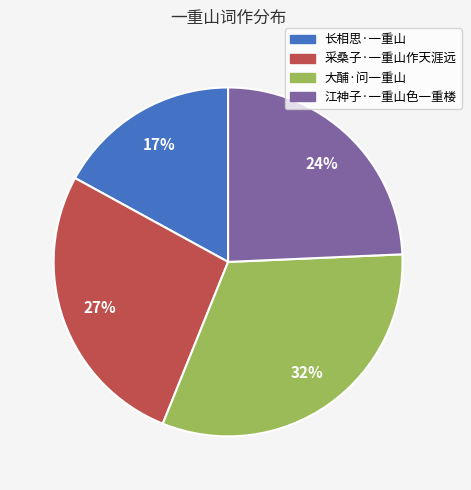

To the nearest percent, what percentage of the pie is 长相思·一重山?

17%